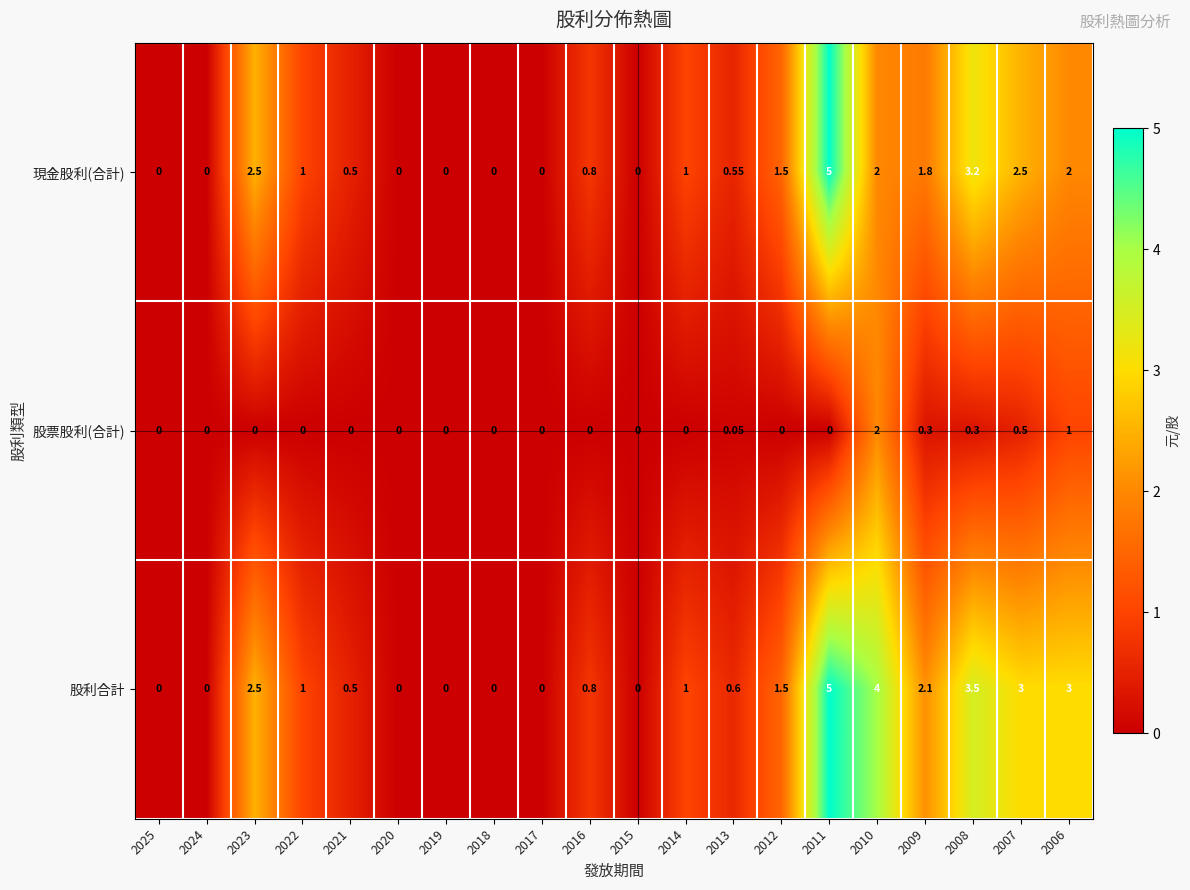

Rank the series by their average value, from lowest to highest.

股票股利(合計), 現金股利(合計), 股利合計